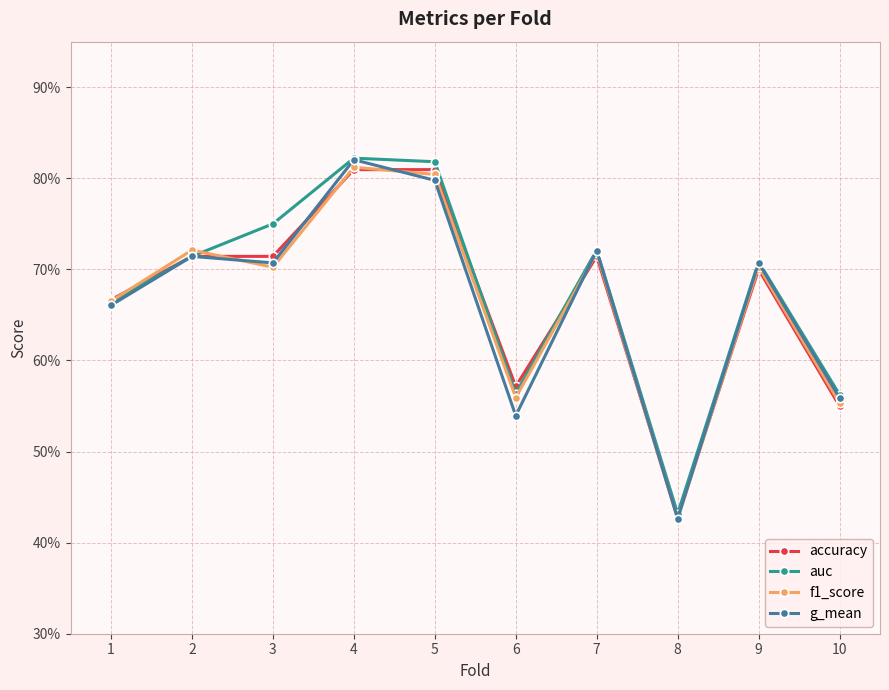

Reading left to right, what are all the values shown in this chart?

accuracy: 1=0.7	2=0.7	3=0.7	4=0.8	5=0.8	6=0.6	7=0.7	8=0.4	9=0.7	10=0.6
auc: 1=0.7	2=0.7	3=0.8	4=0.8	5=0.8	6=0.6	7=0.7	8=0.4	9=0.7	10=0.6
f1_score: 1=0.7	2=0.7	3=0.7	4=0.8	5=0.8	6=0.6	7=0.7	8=0.4	9=0.7	10=0.6
g_mean: 1=0.7	2=0.7	3=0.7	4=0.8	5=0.8	6=0.5	7=0.7	8=0.4	9=0.7	10=0.6